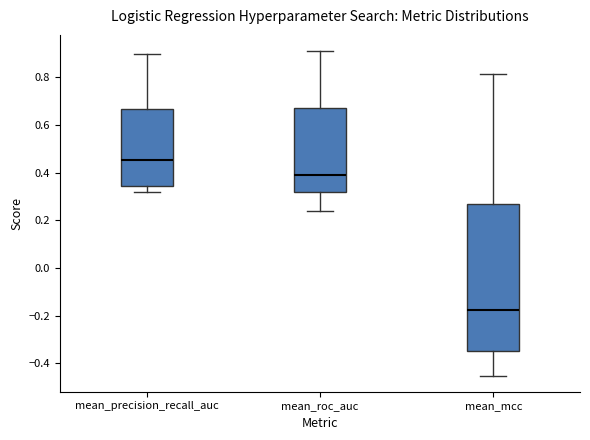

Comparing the boxes themselves (not the whiskers), which one is the tallest?

mean_mcc